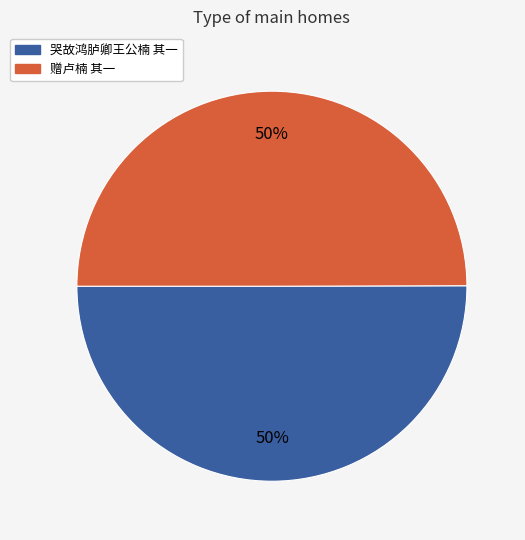

To the nearest percent, what is the combined percentage of 赠卢楠 其一 and 哭故鸿胪卿王公楠 其一?

100%